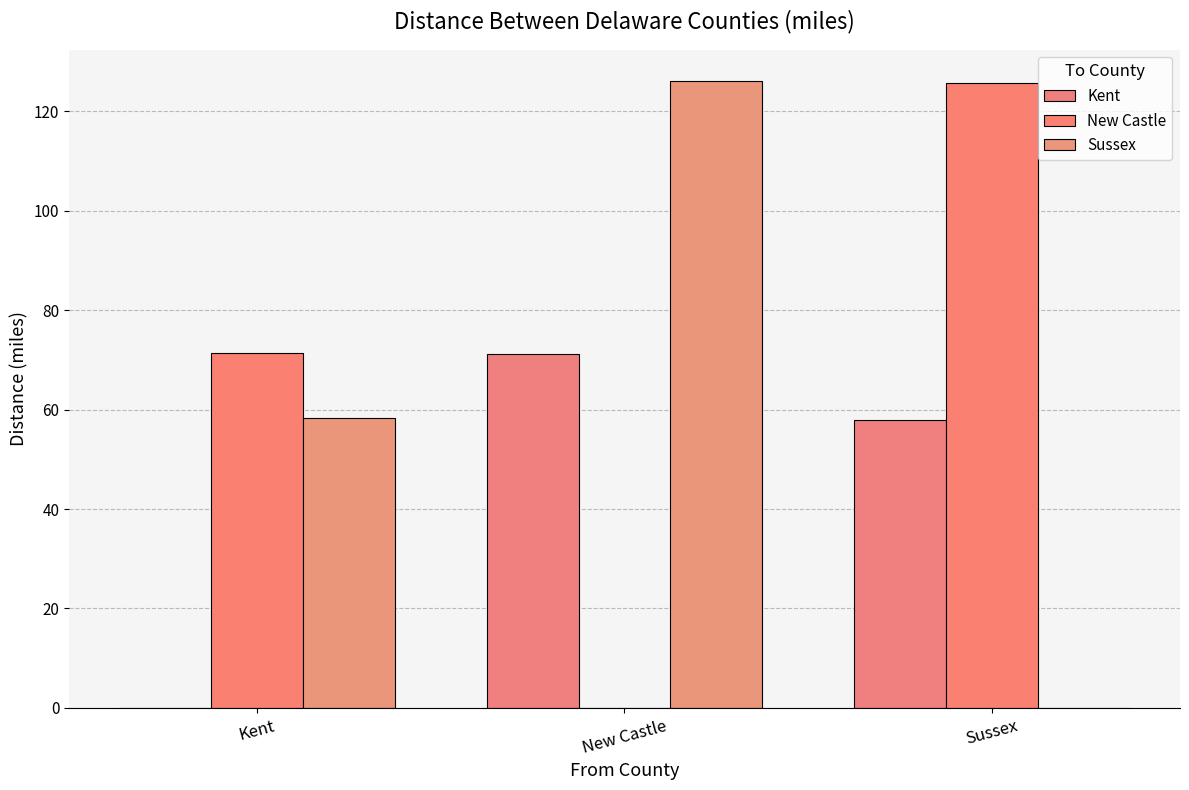

What is the difference between the New Castle values at Kent and New Castle?

71.4